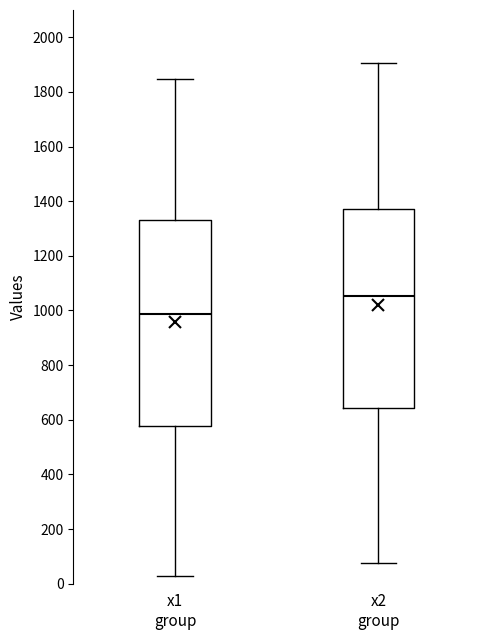

Which box is the tallest, from its lower edge to its upper edge?

x1 group